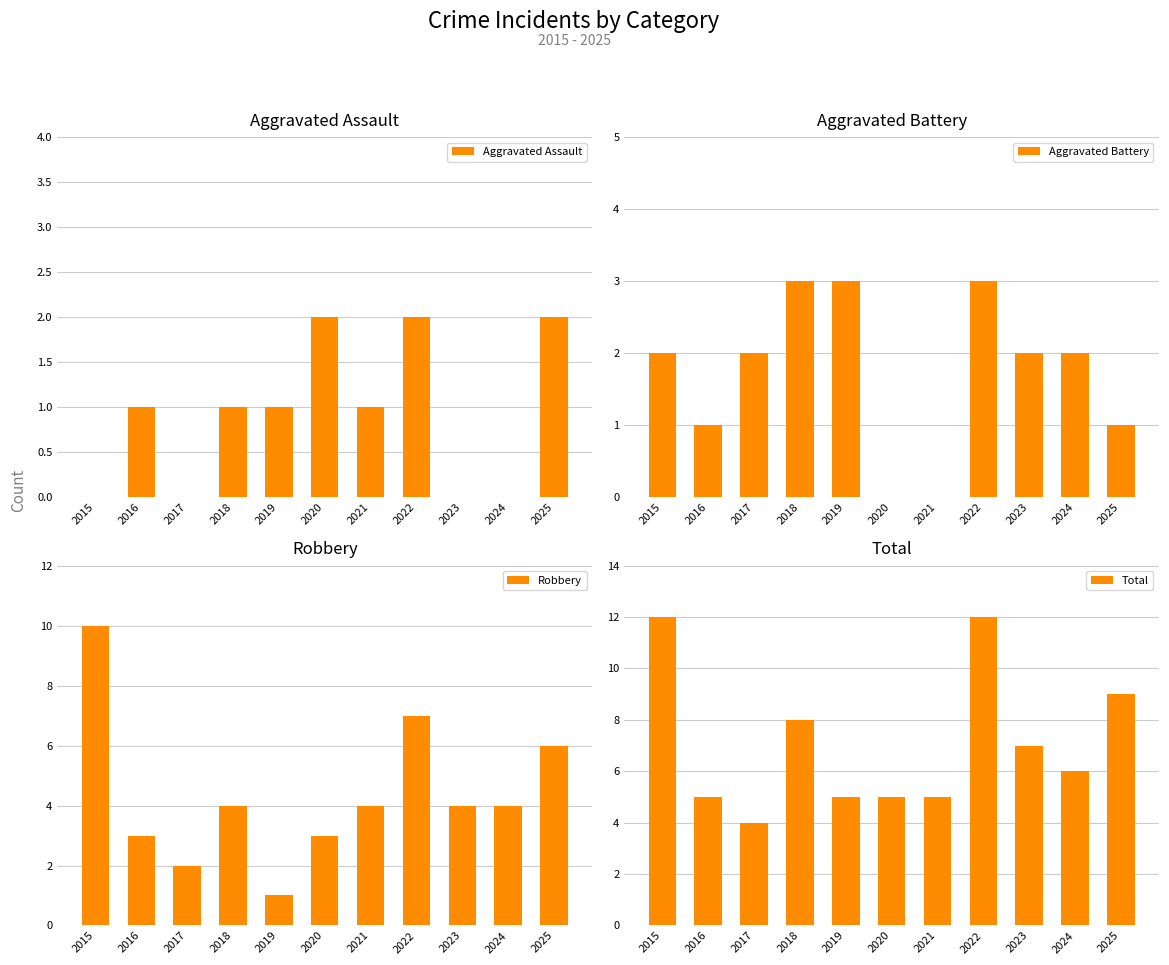

Is it true that Robbery equals 2 at 2020?

False